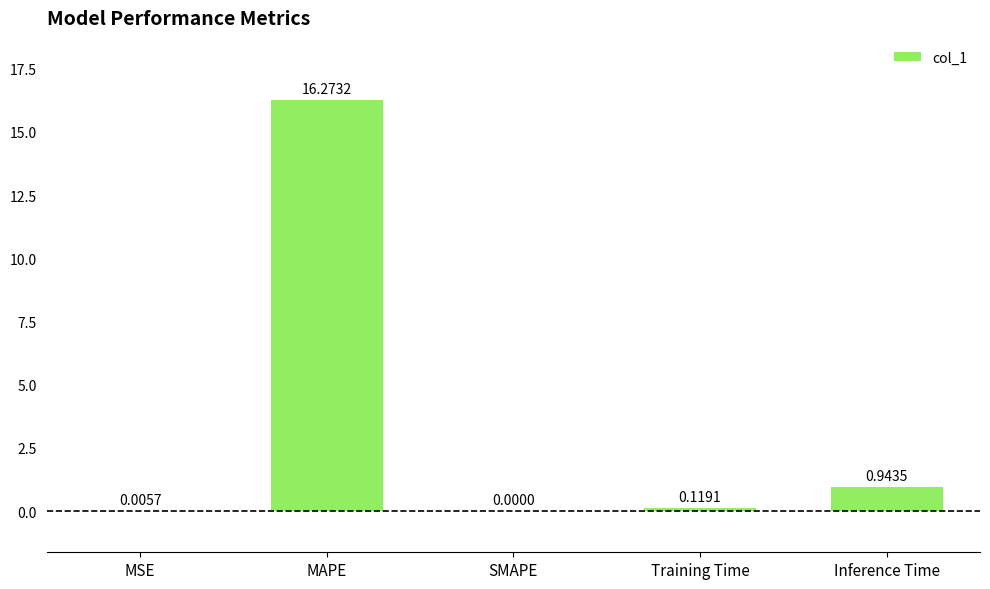

The value at SMAPE is 0.0. True or false?

True